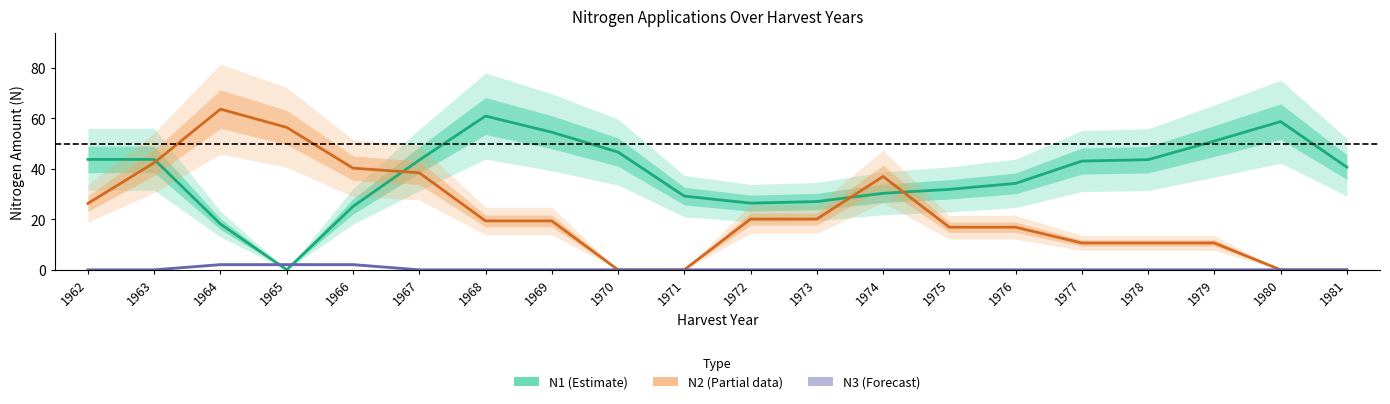

True or false: N3 (Forecast) has more than 1 interior local peaks.

False